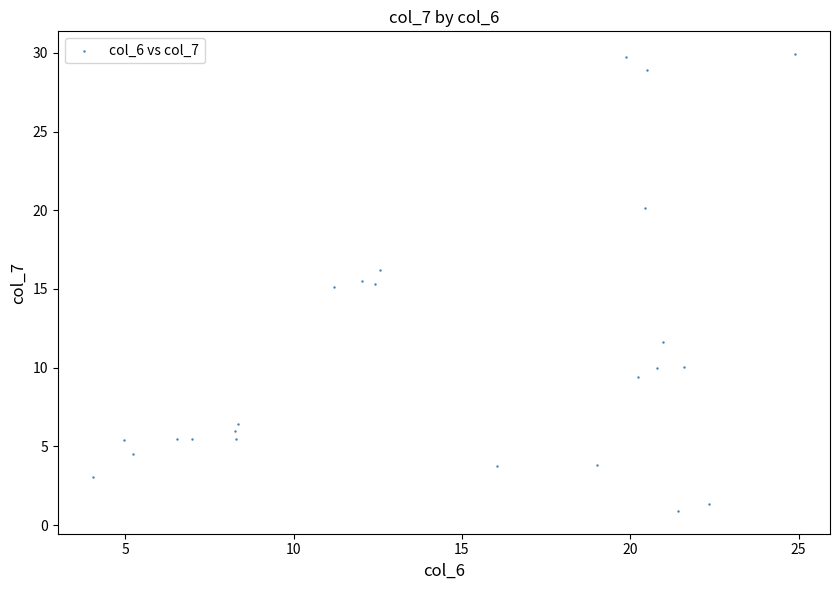

What is the range of X values (max minus min)?

20.9